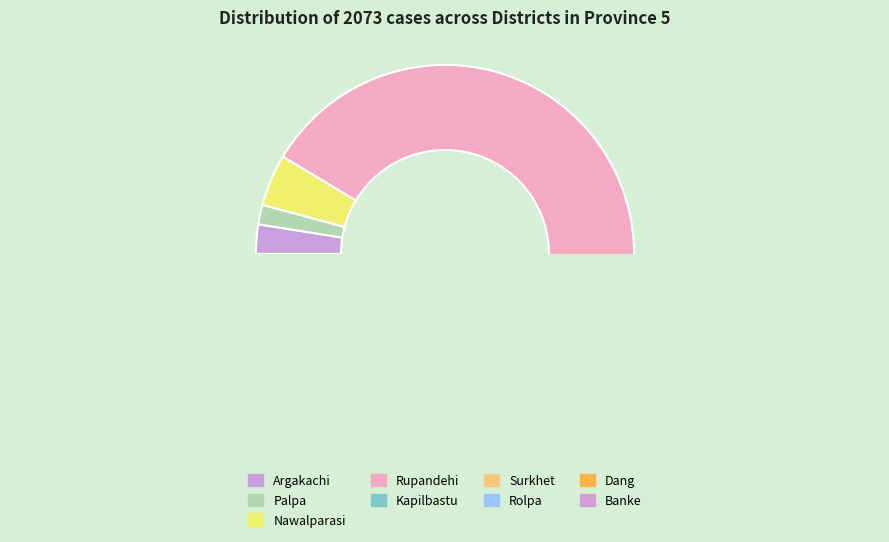

True or false: Rolpa accounts for 9% of the total.

False